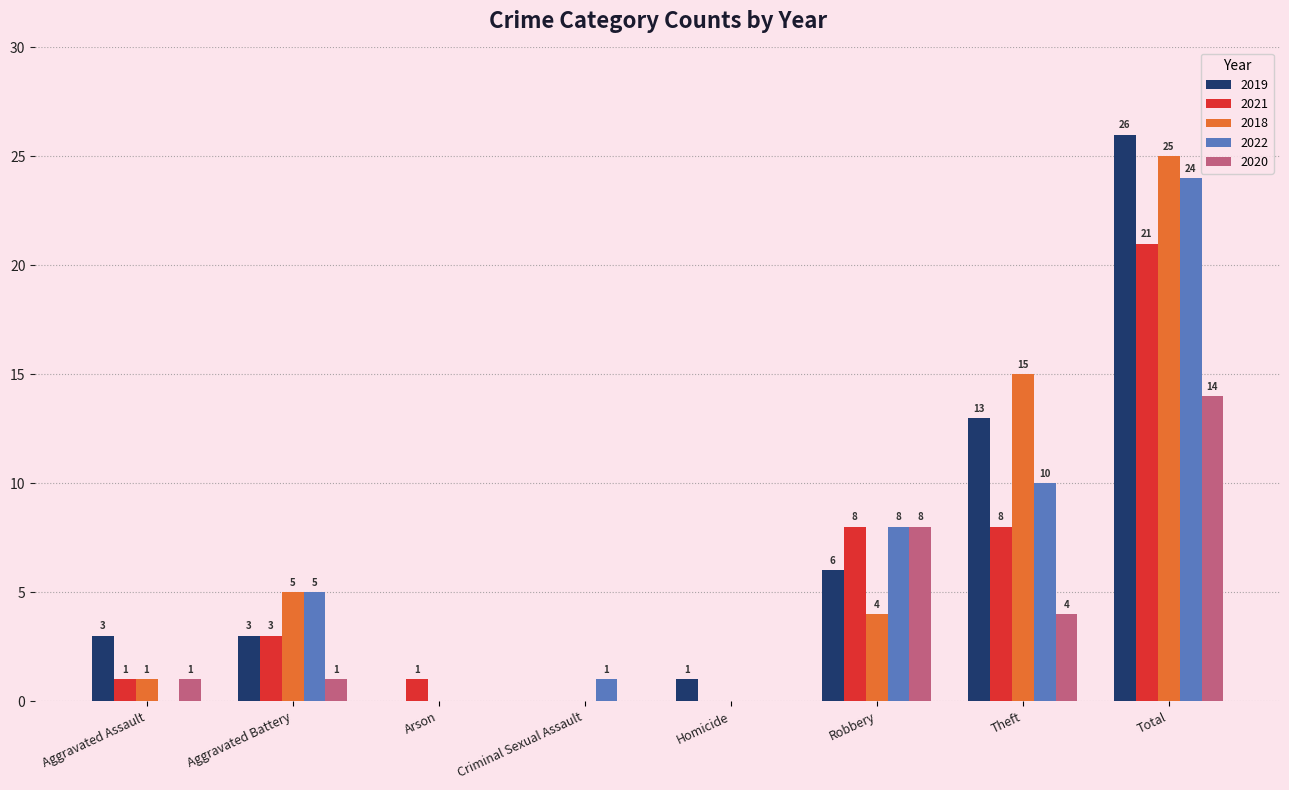

How many positive values does the 2018 series have?

5